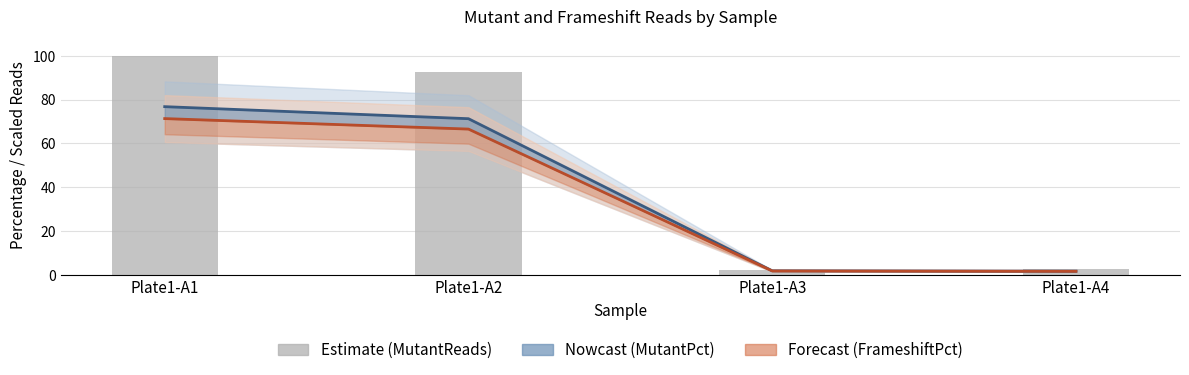

What is the sum of the MutantReads (scaled) values at Plate1-A1 and Plate1-A4?

102.7